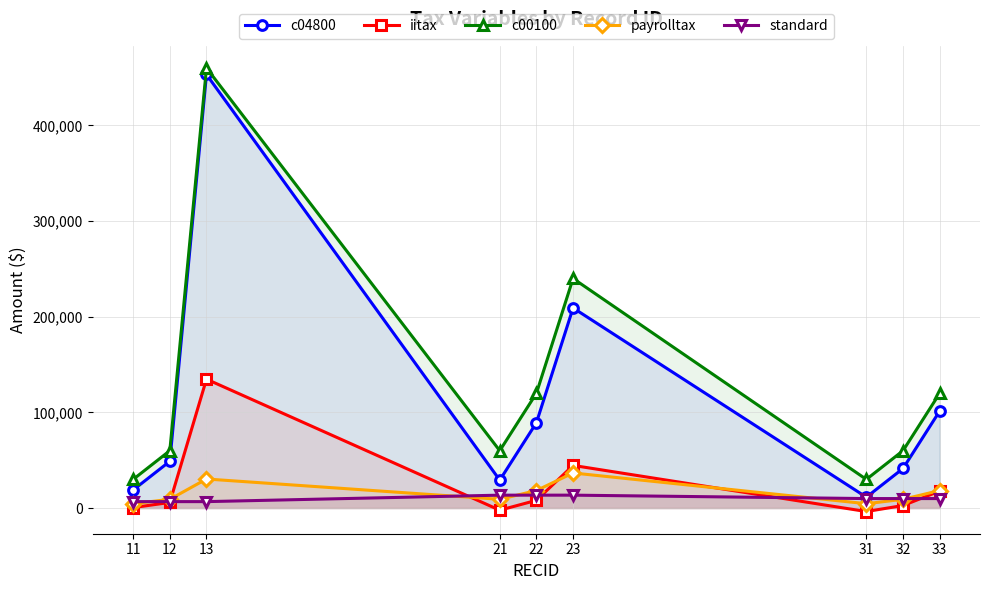

True or false: c00100 and payrolltax cross at least once.

False